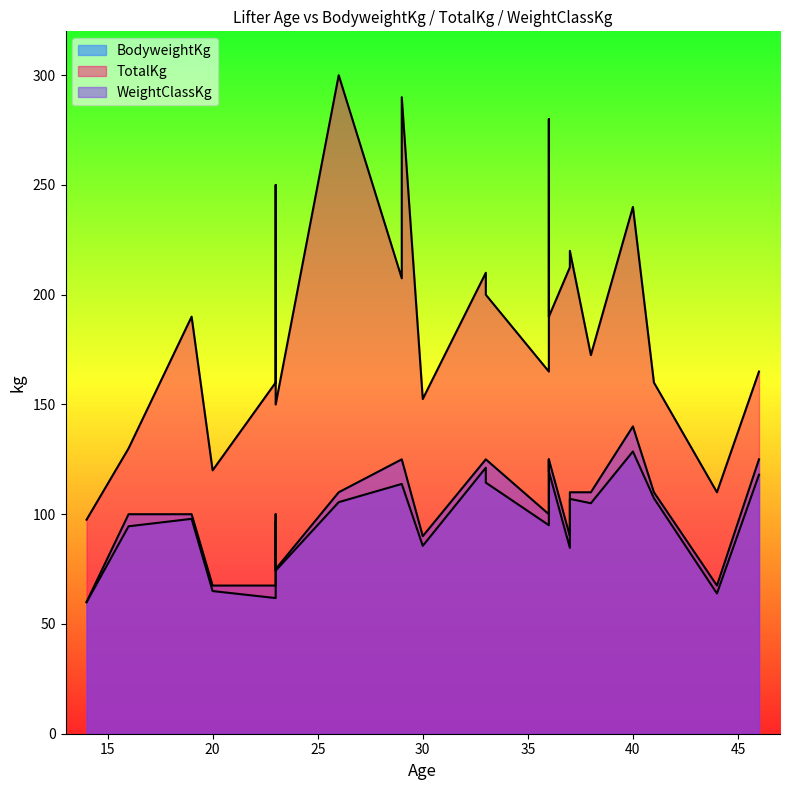

How many interior local peaks does the BodyweightKg series have?

4